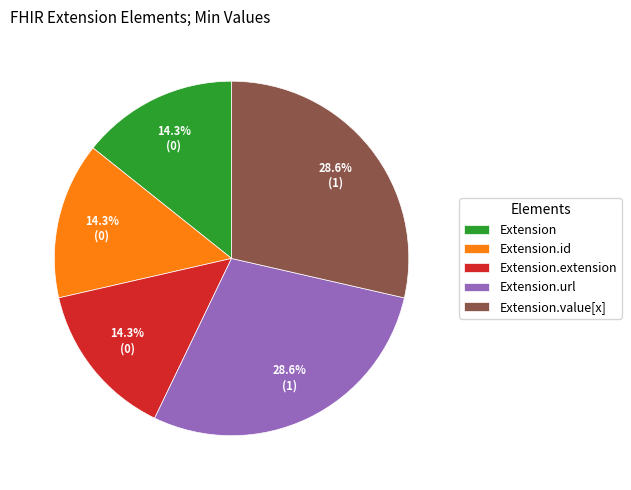

What is the ratio of the value at Extension.value[x] to the value at Extension.extension?

2.0